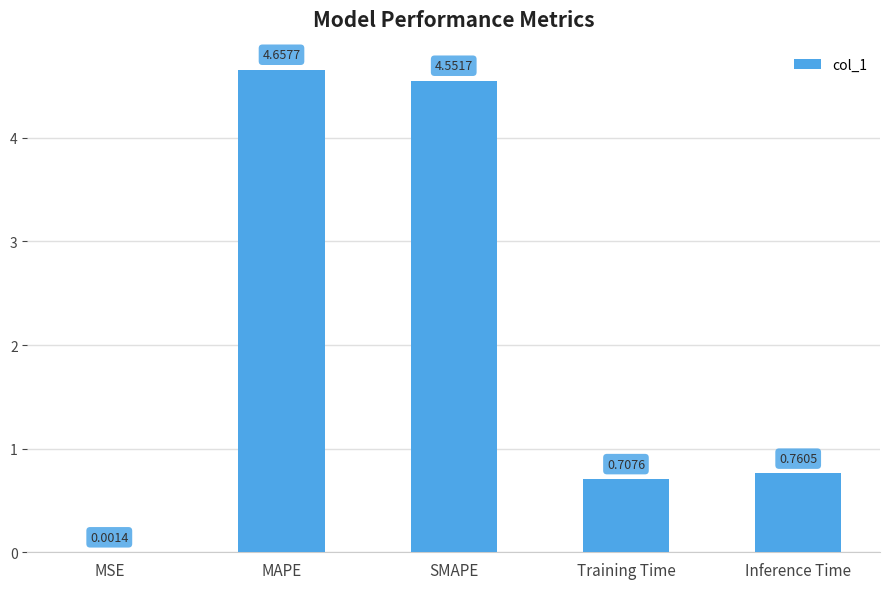

What is the change in value from Training Time to Inference Time?

+0.1